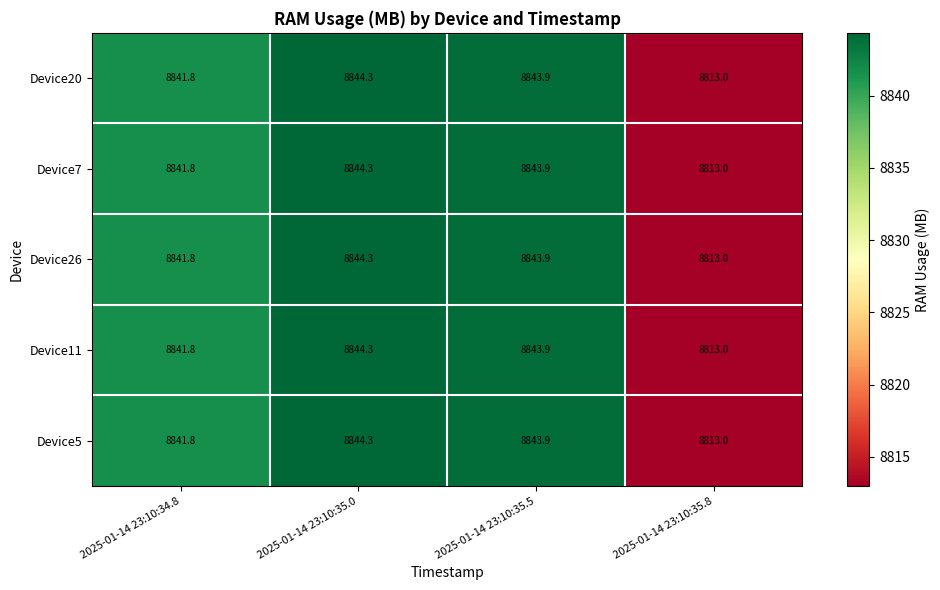

Which category has the lowest value across all series?

2025-01-14 23:10:35.8